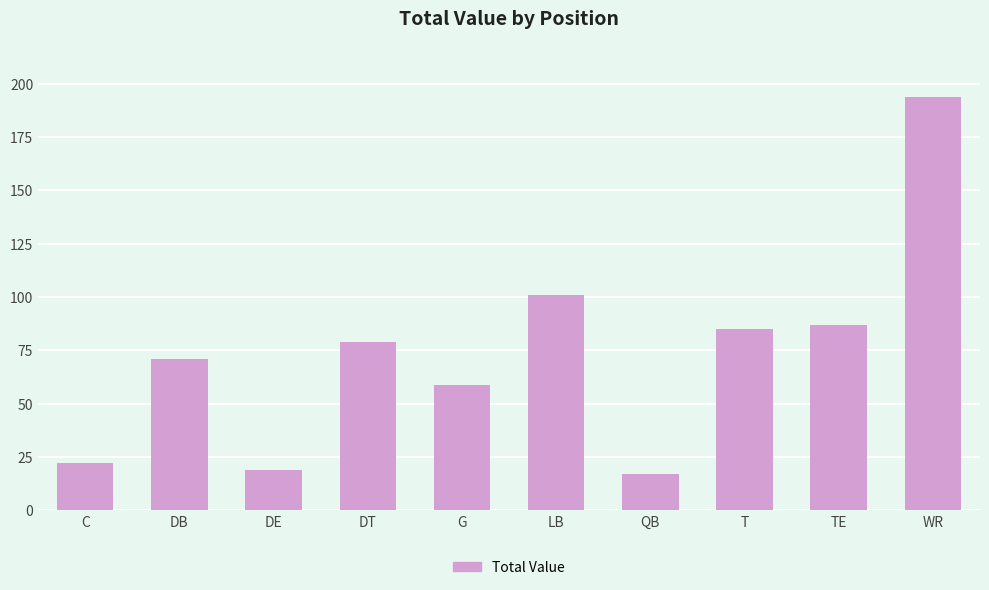

What is the change in value from TE to WR?

+107